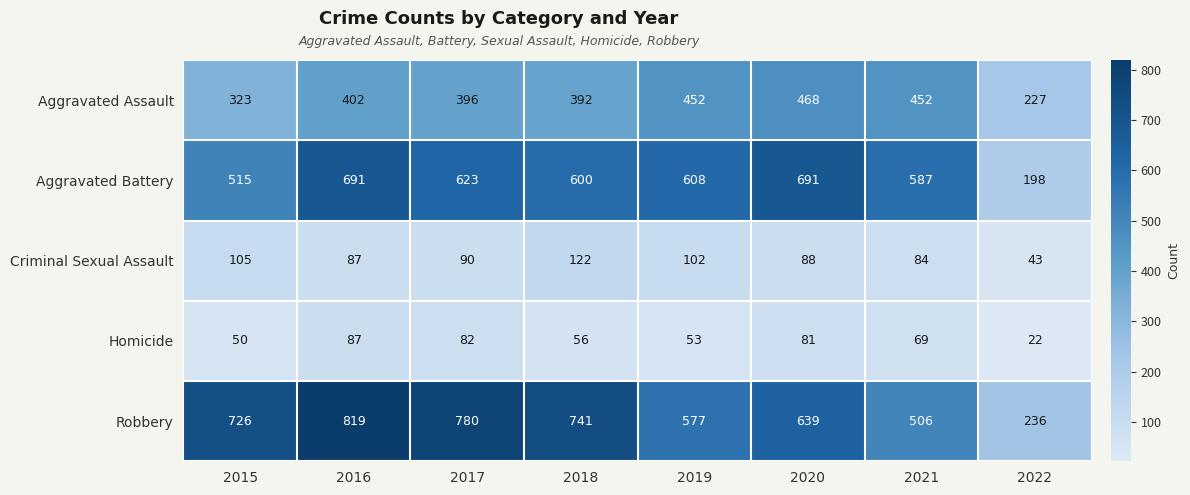

At which category is the sum across all series the highest?

2016